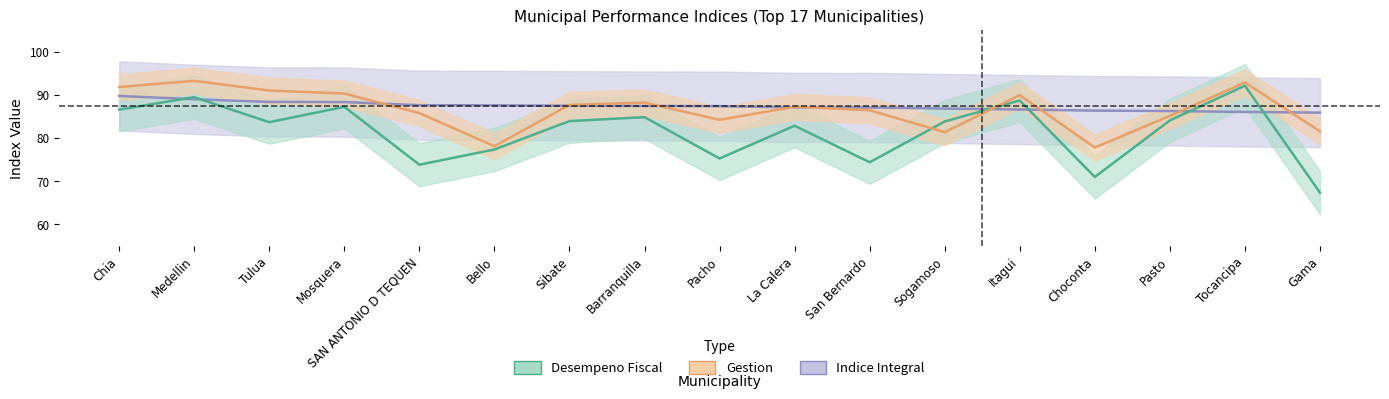

Which series ends up on top after the final intersection of Desempeno Fiscal and Indice Integral?

Indice Integral